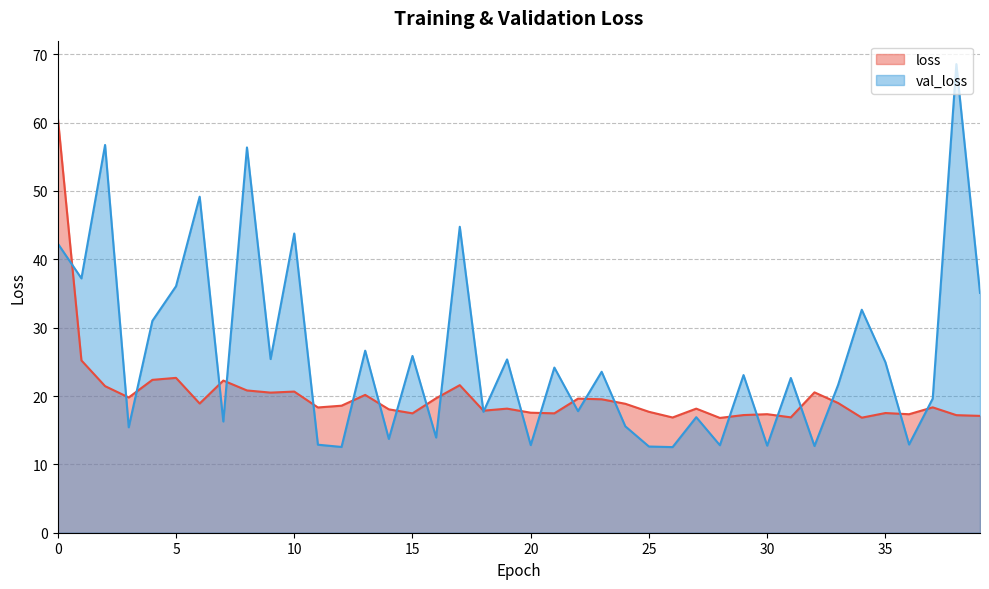

Is it true that val_loss equals 24.2 at 21?

True